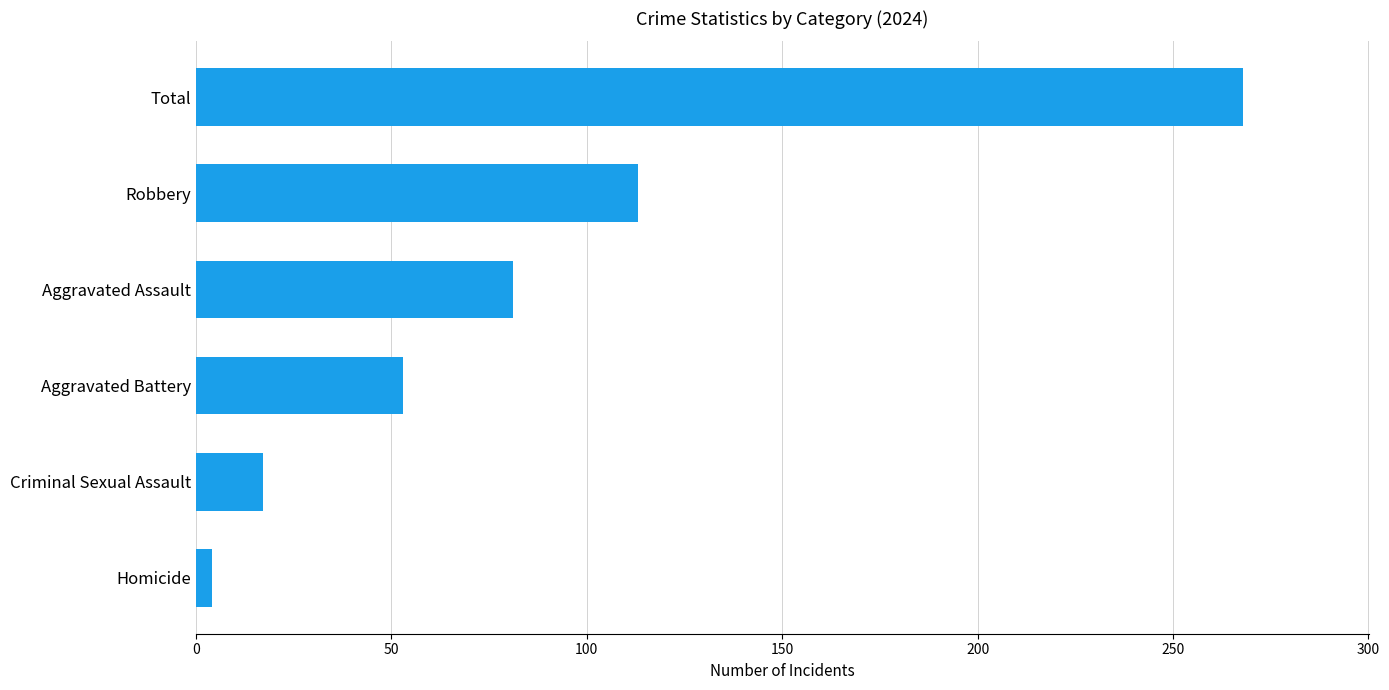

What is the ratio of the value at Aggravated Assault to the value at Total?

0.3